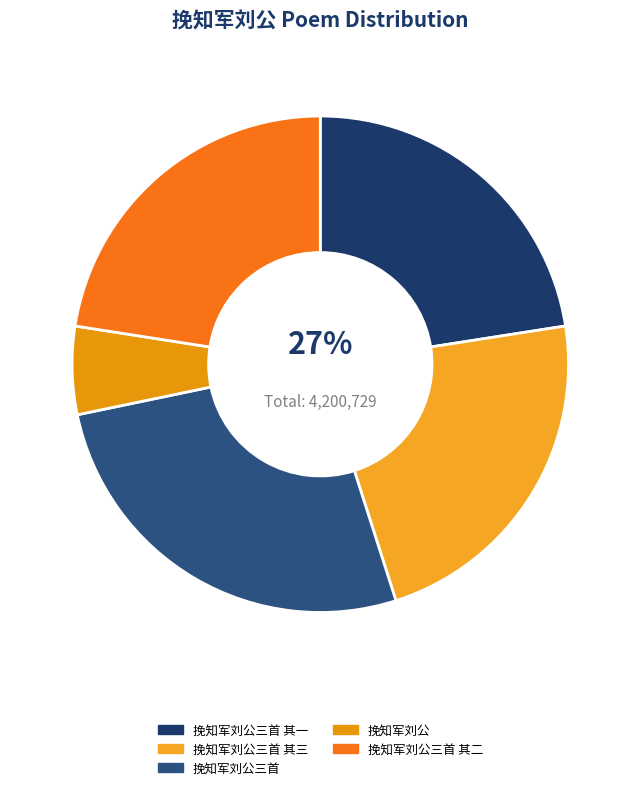

What percentage is the 挽知军刘公三首 其一 slice, to the nearest percent?

23%